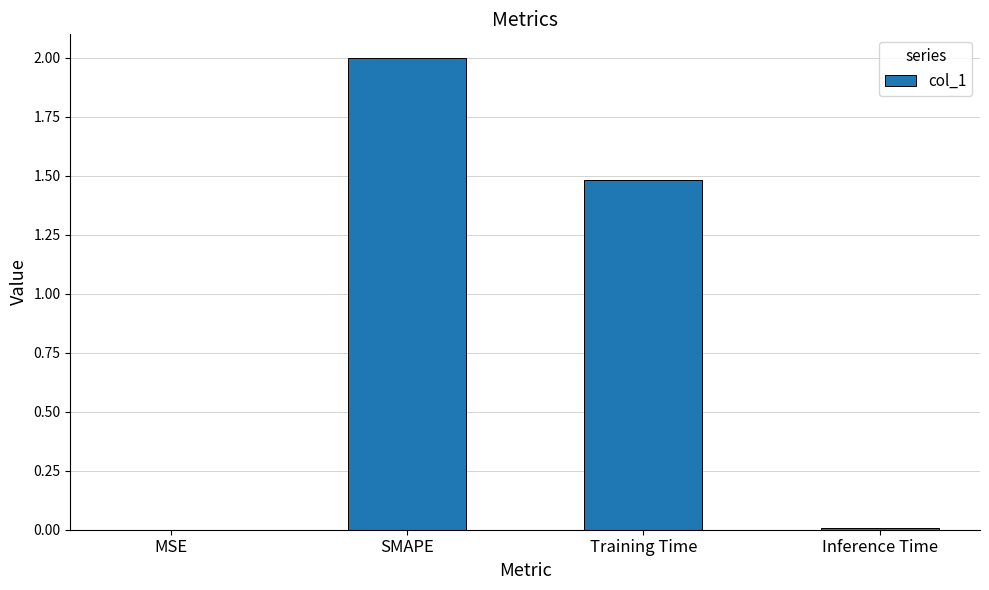

What is the sum of the values at SMAPE and Training Time?

3.5